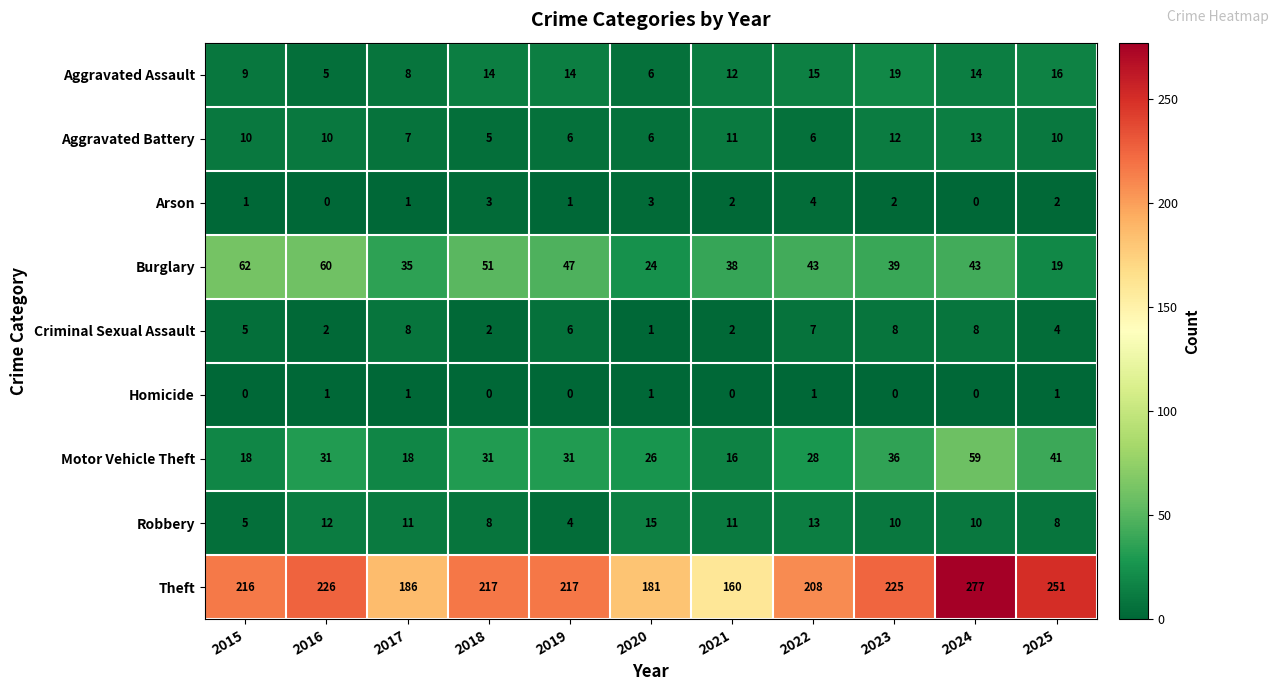

Which category has the lowest value in the Criminal Sexual Assault series?

2020